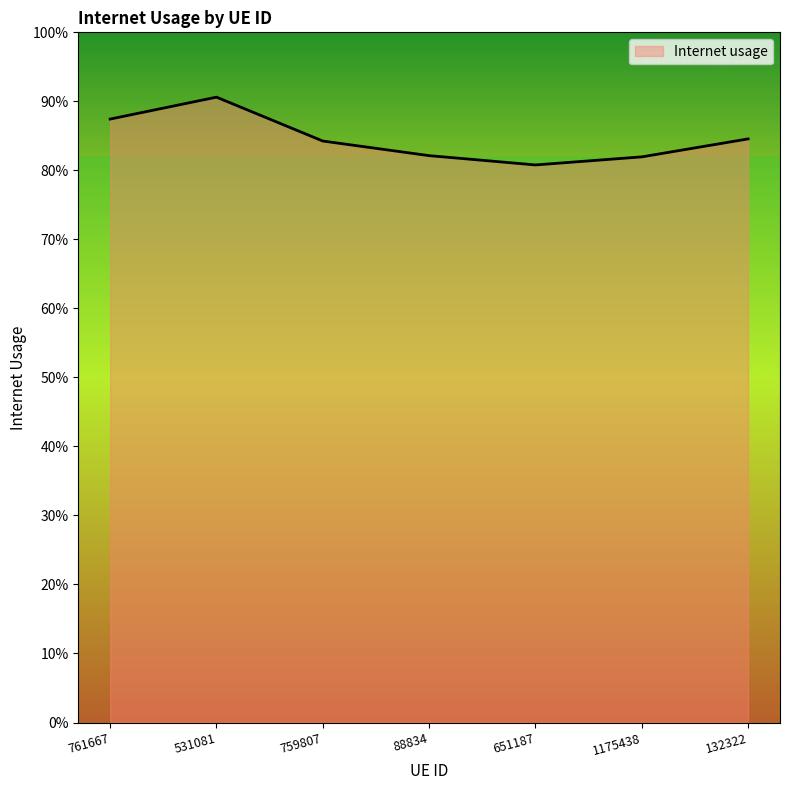

Does the chart have visible grid lines?

No